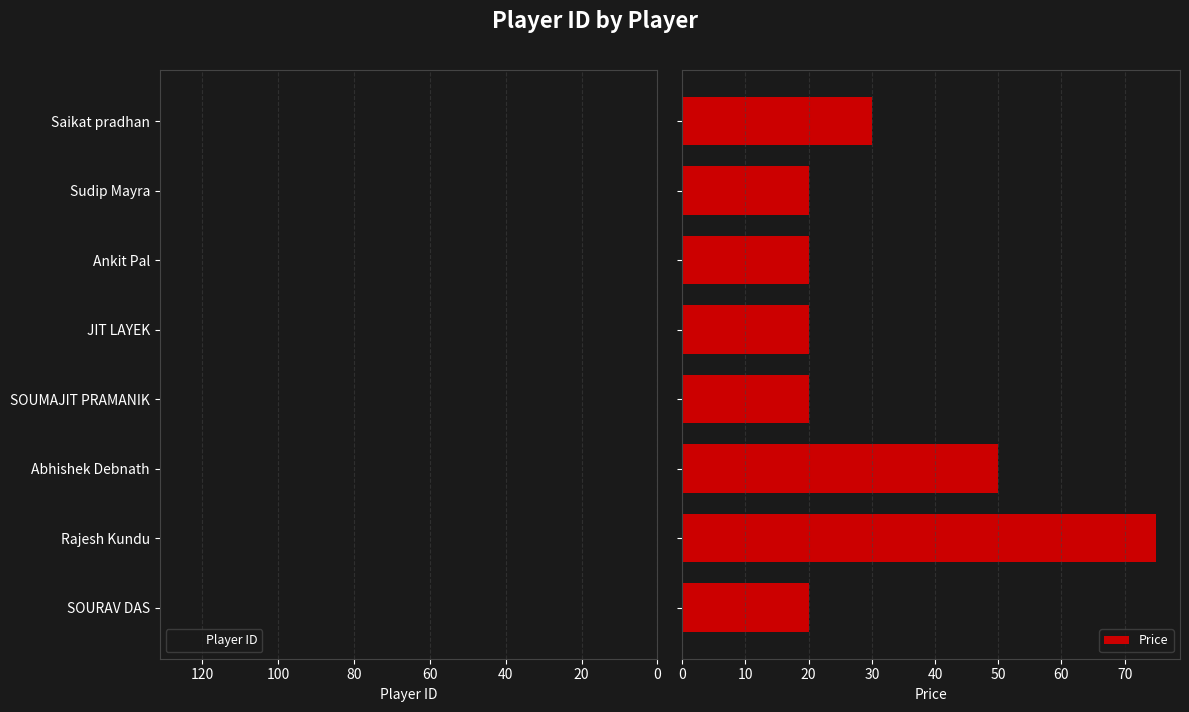

Which series has the largest range (max minus min)?

Player ID